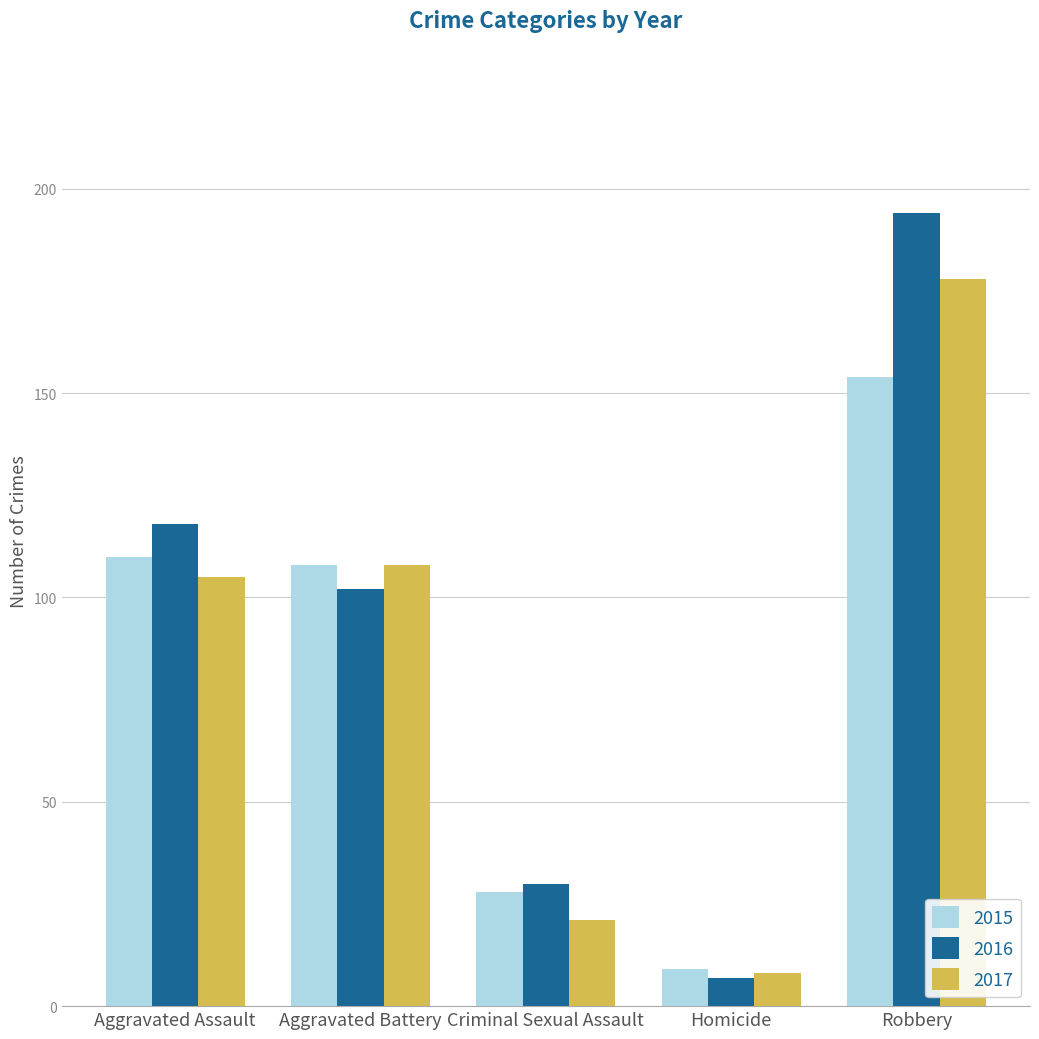

What is the difference between the maximum and minimum values in the 2017 series?

170